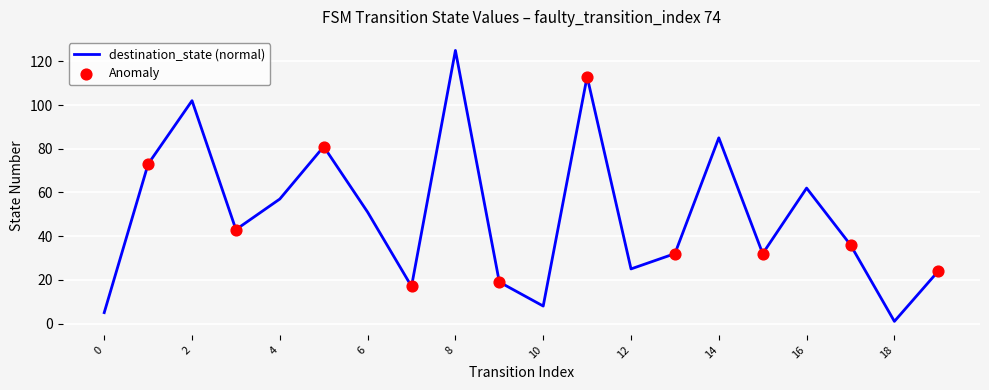

What is the difference between the maximum and minimum values?

124